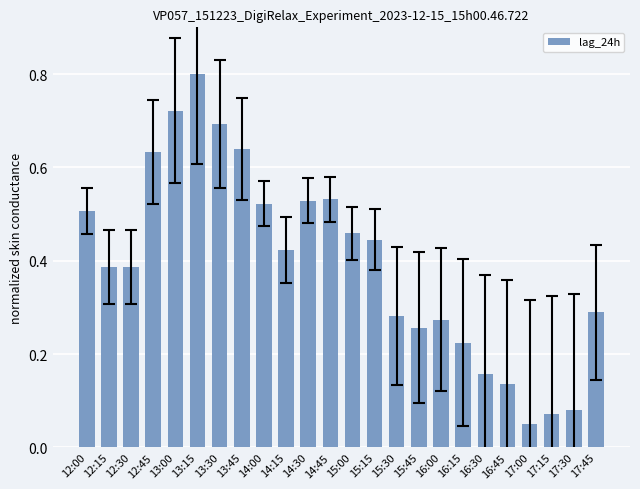

Which has a higher value, 14:45 or 14:00?

14:45